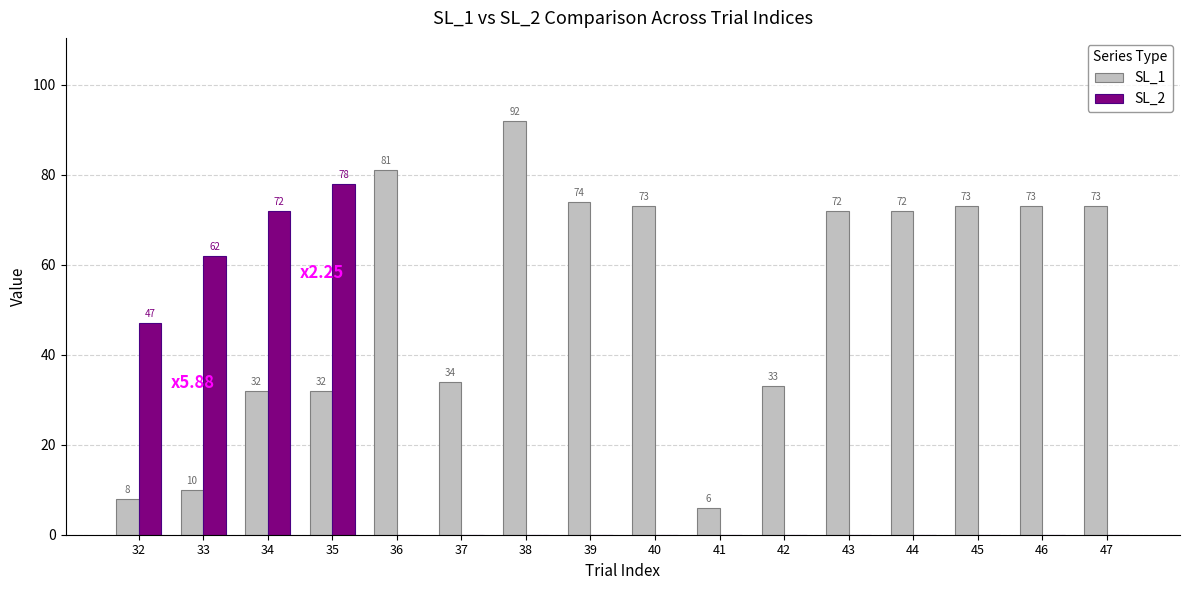

Is it true that SL_1 equals 6 at 41?

True